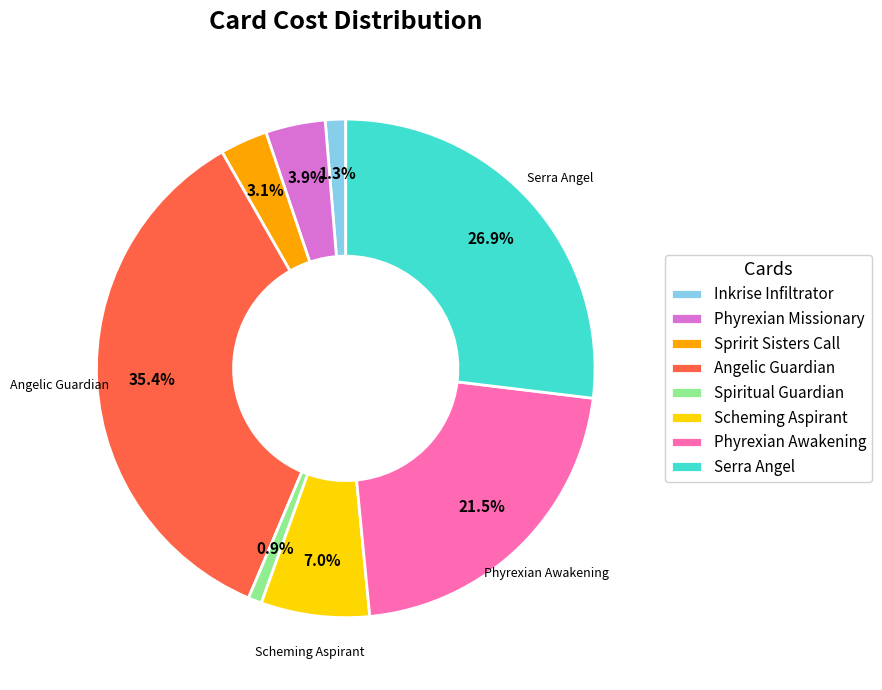

Does Serra Angel represent more than half of the total?

No